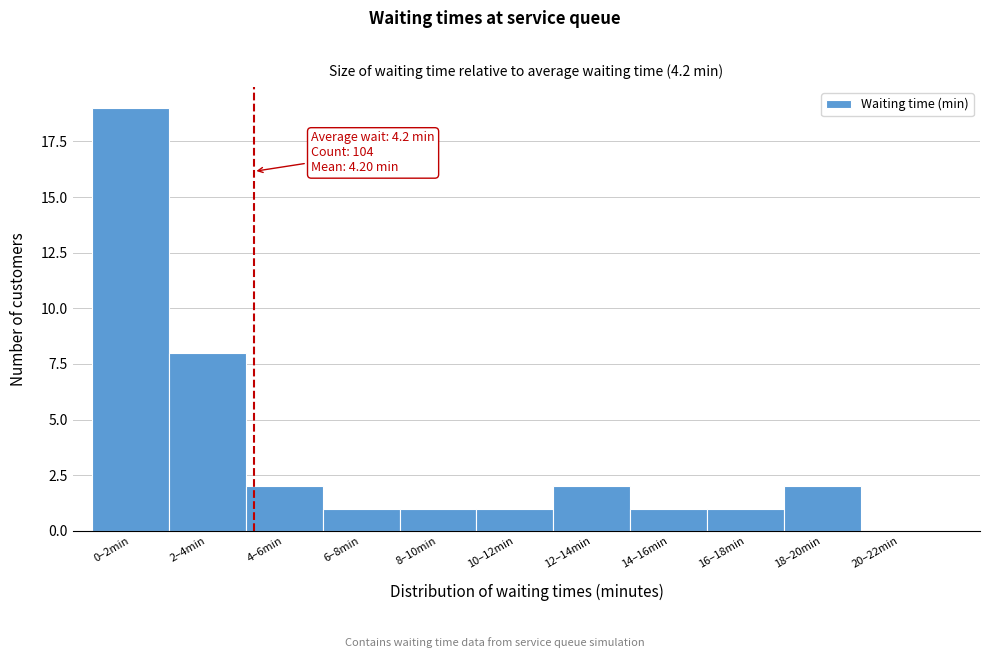

Reading right to left, extract all data points from this chart.

20–22min=0	18–20min=2	16–18min=1	14–16min=1	12–14min=2	10–12min=1	8–10min=1	6–8min=1	4–6min=2	2–4min=8	0–2min=19